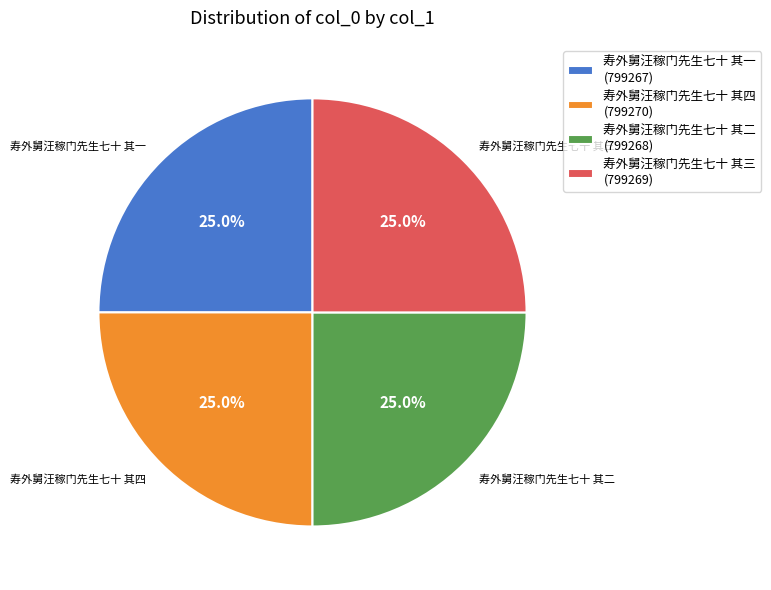

What is the total percentage of 寿外舅汪稼门先生七十 其二 (799268) and 寿外舅汪稼门先生七十 其一 (799267)?

50.0%